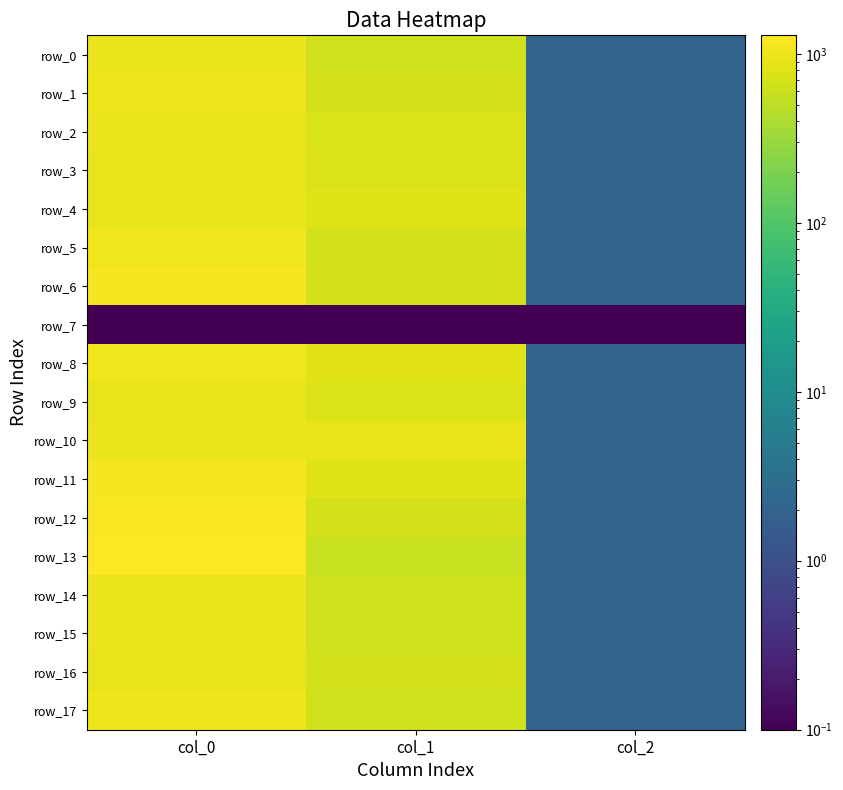

At how many categories does at least one series exceed 270?

2